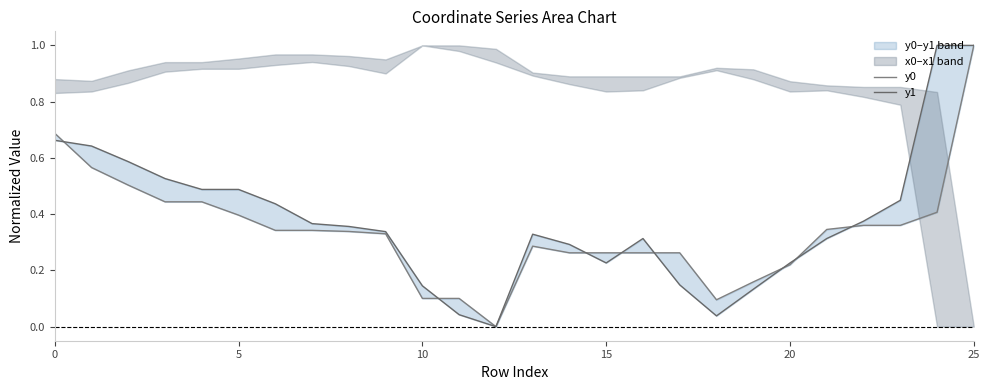

What is the average value of the y0 series?

0.3